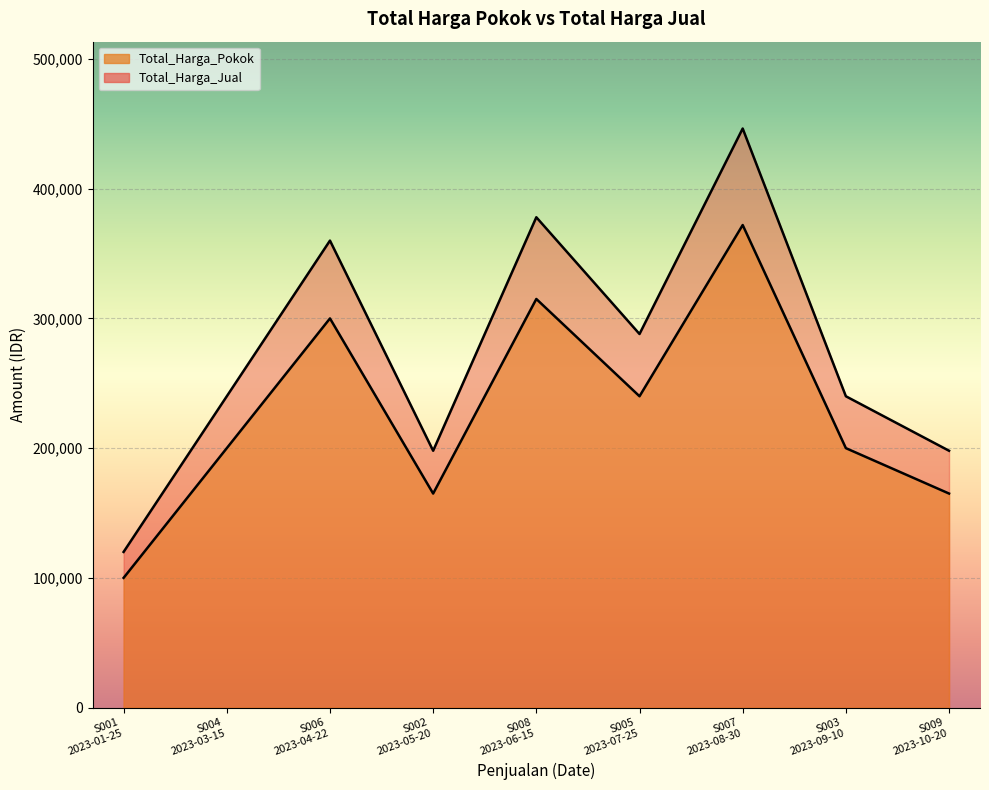

List the labels in order of Total_Harga_Pokok value, smallest first.

S001
2023-01-25, S002
2023-05-20, S009
2023-10-20, S004
2023-03-15, S003
2023-09-10, S005
2023-07-25, S006
2023-04-22, S008
2023-06-15, S007
2023-08-30